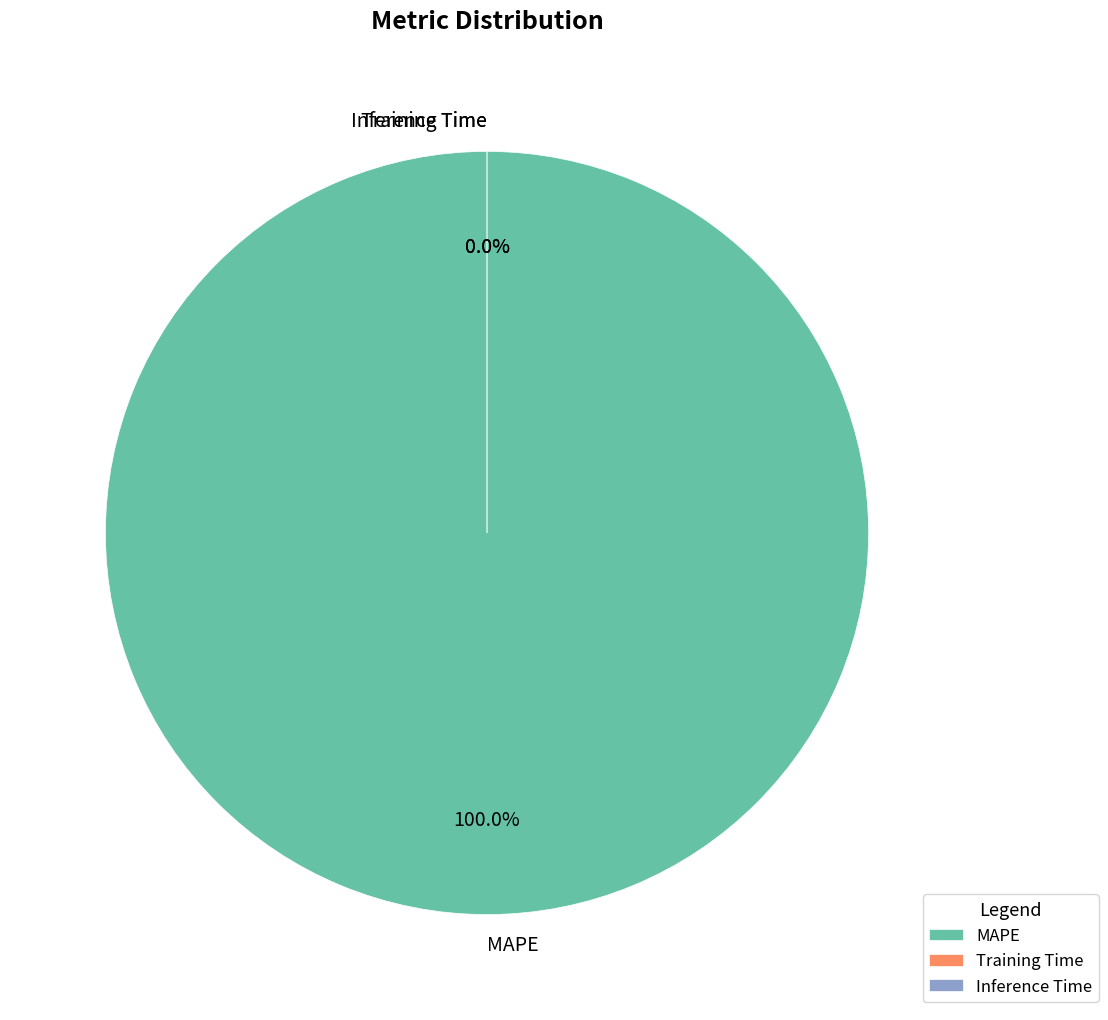

Do MAPE and Training Time together represent more than half of the pie?

Yes